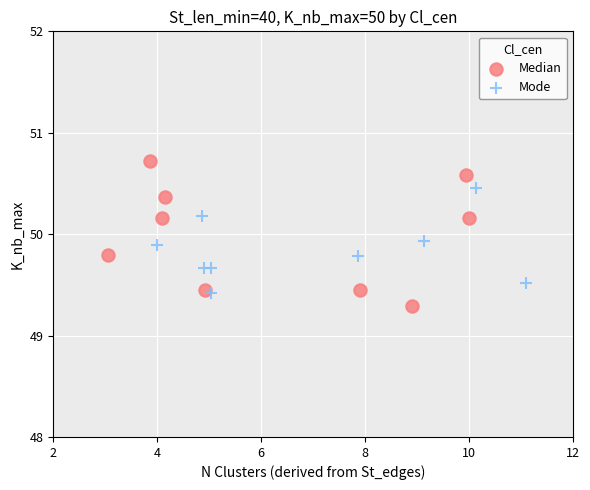

Which series has the largest Y range (max minus min)?

Median